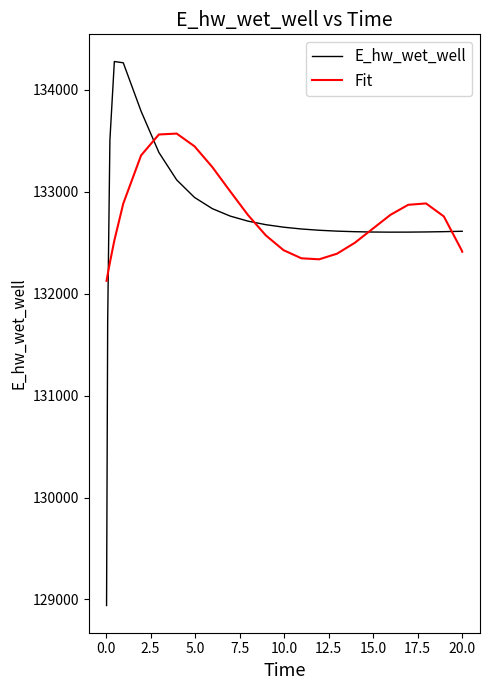

What are all the series names shown in the legend?

E_hw_wet_well, Fit